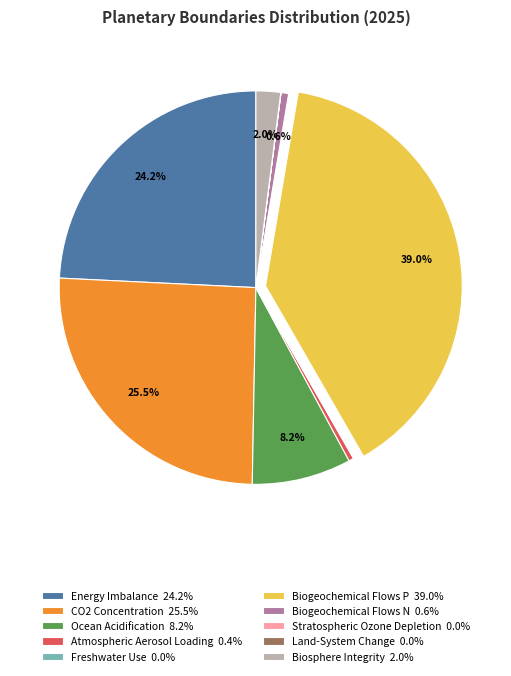

How much of the chart is everything except Biosphere Integrity?

98.0%